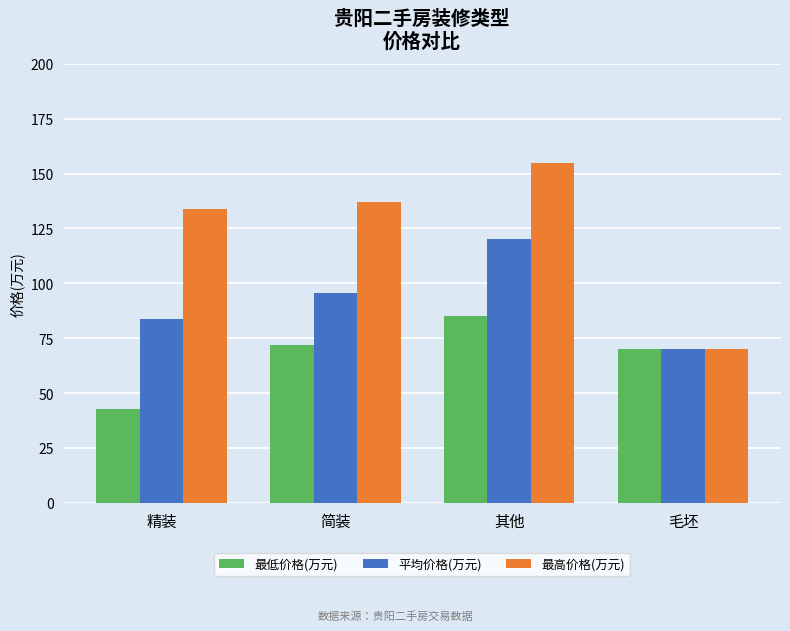

What is the approximate value of 最高价格(万元) at 其他?

155.0